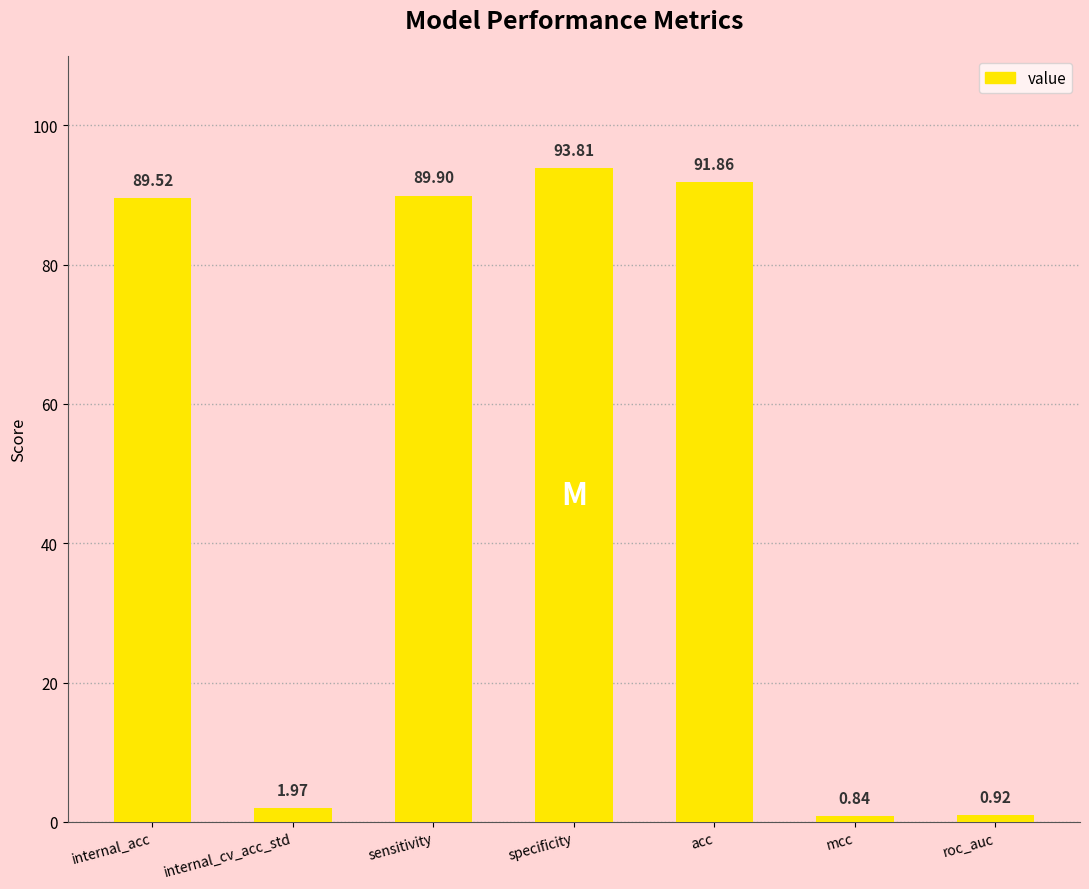

List the labels in order of value, smallest first.

mcc, roc_auc, internal_cv_acc_std, internal_acc, sensitivity, acc, specificity